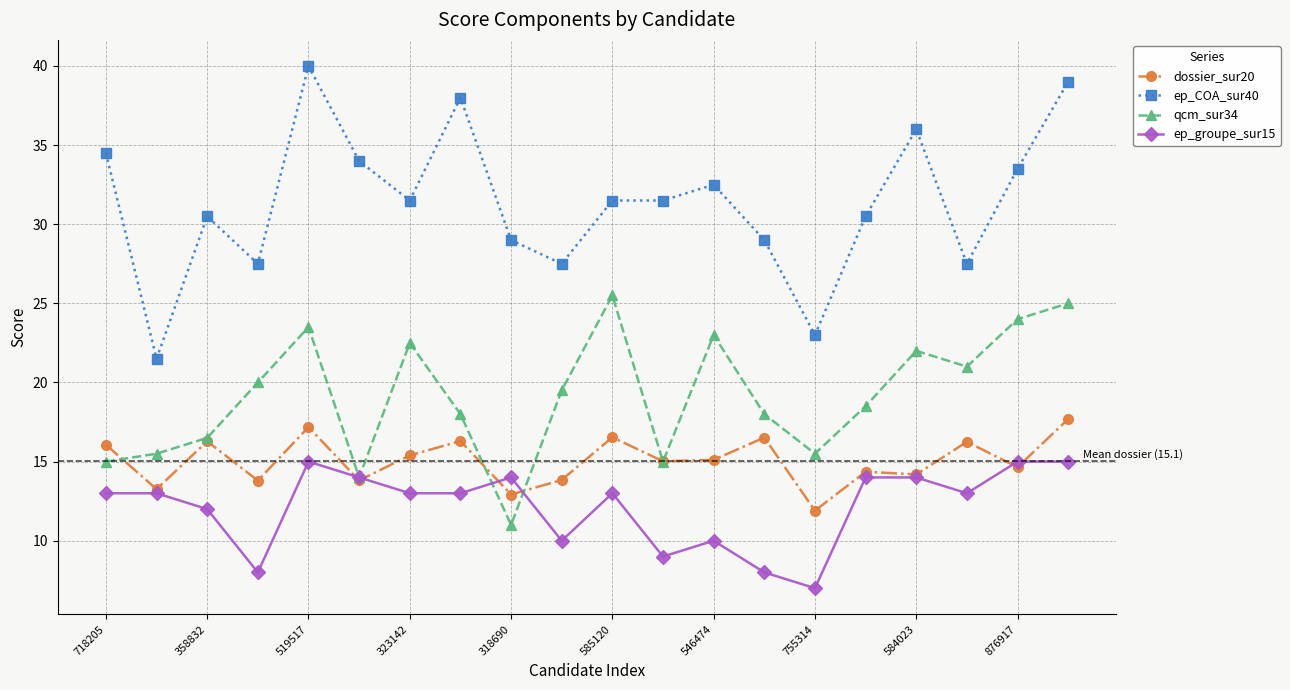

How many data points does each series have?

20